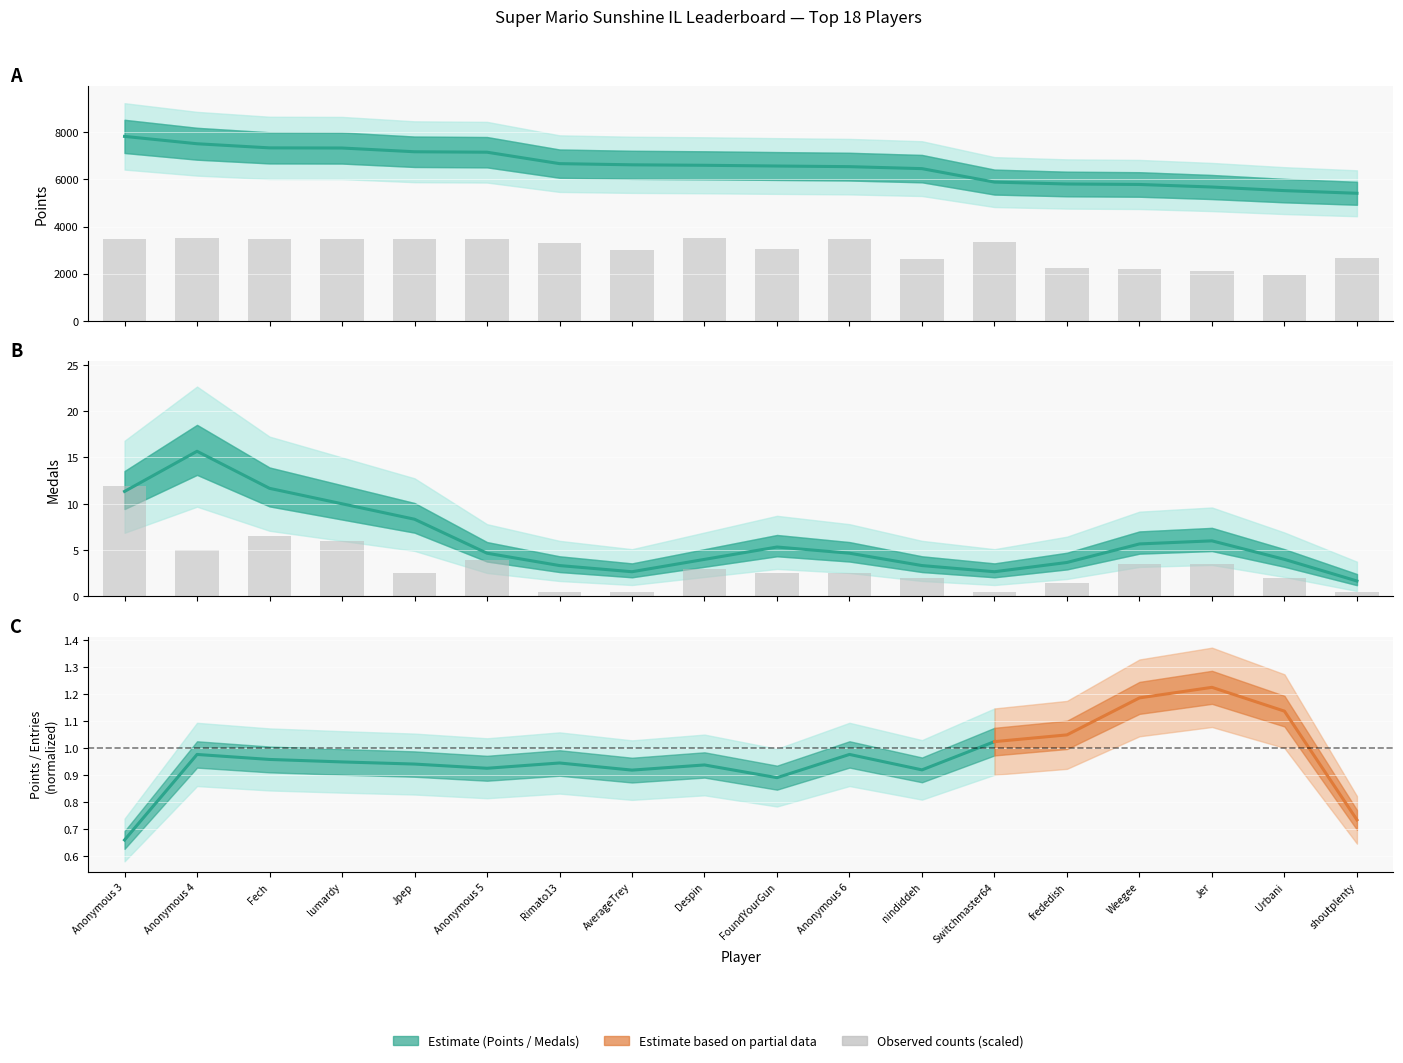

Which has a higher value, lumardy or Anonymous 5?

Anonymous 5